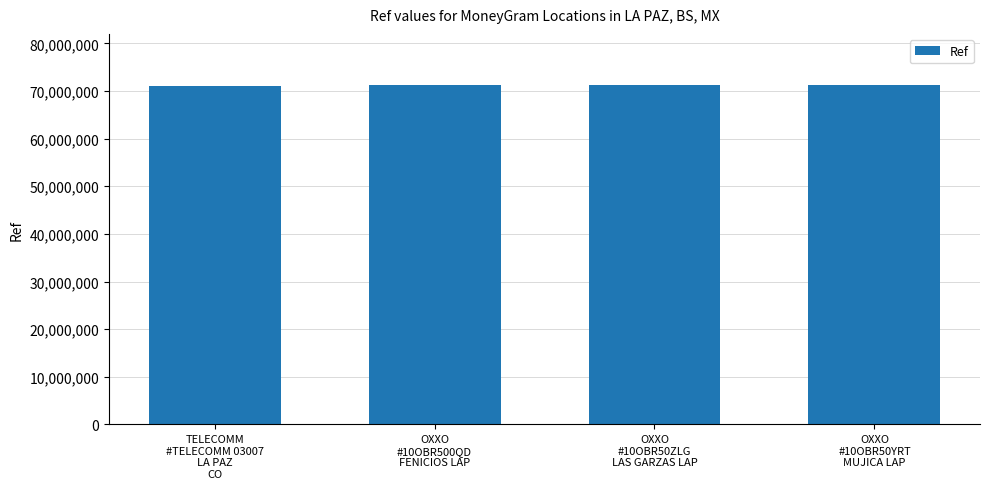

How many values are below 71286947?

2